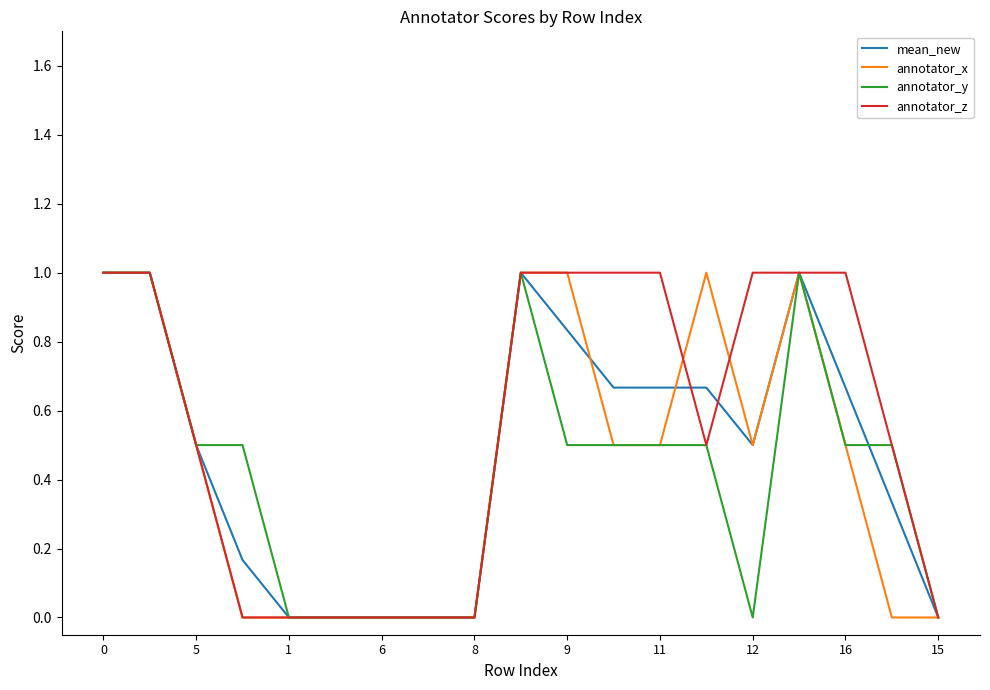

What is the greatest value displayed?

1.0